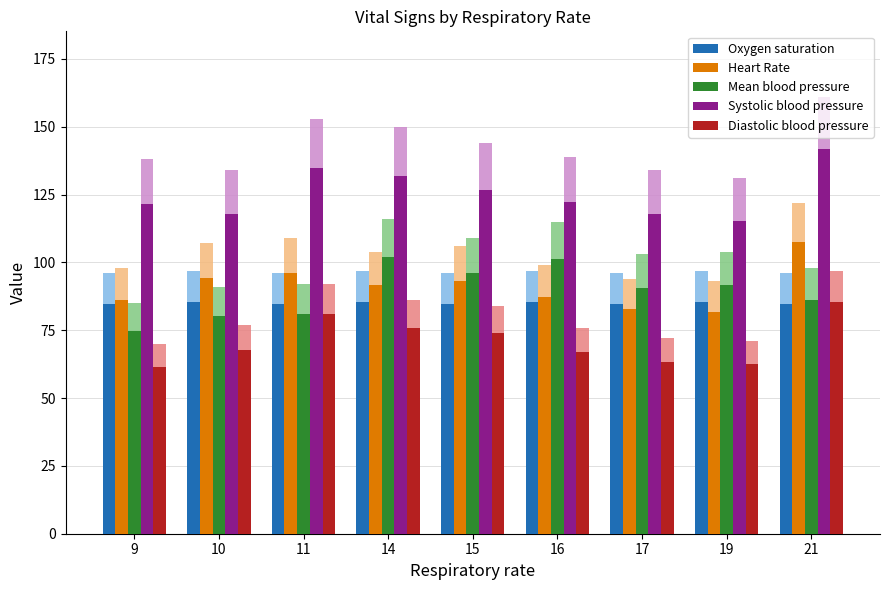

Rank the series at 10 from highest to lowest value.

Systolic blood pressure, Heart Rate, Oxygen saturation, Mean blood pressure, Diastolic blood pressure